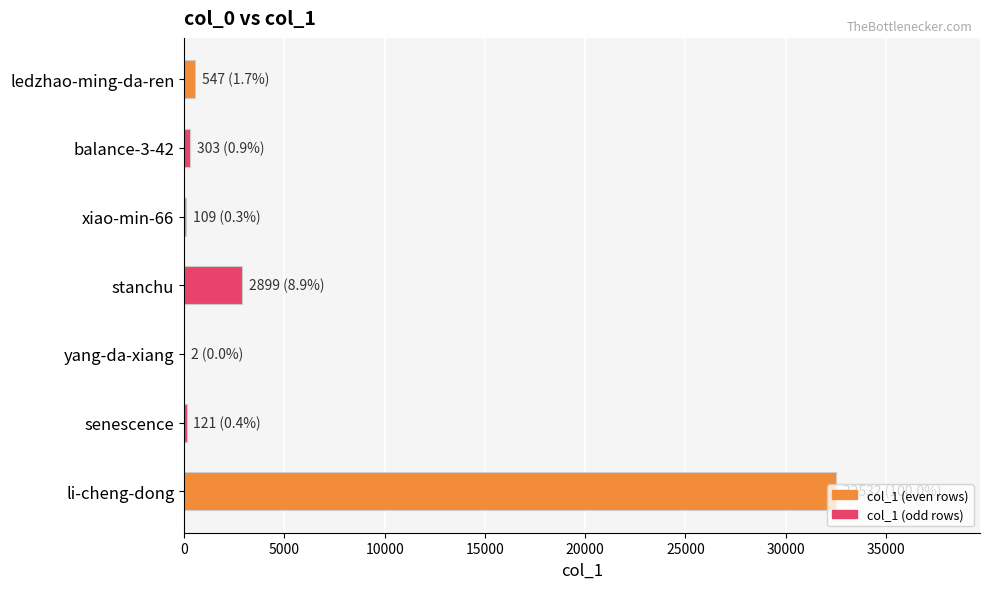

At which category does the chart reach its peak across all series?

li-cheng-dong